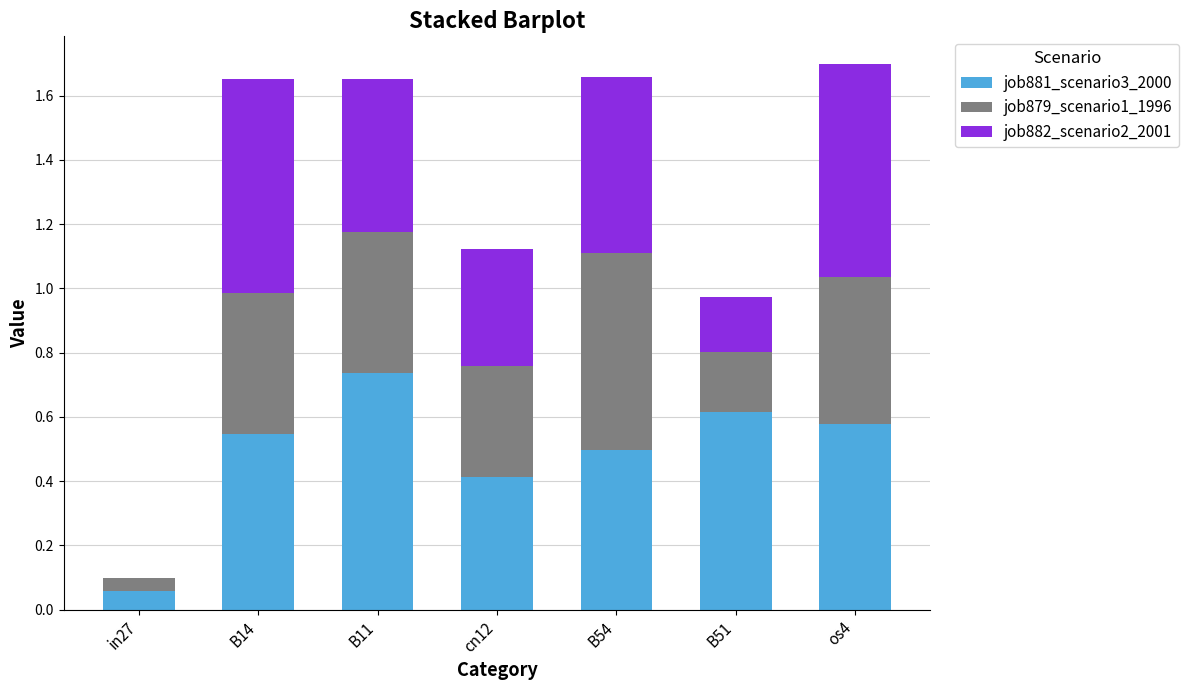

Which category has the highest value in the job881_scenario3_2000 series?

B11